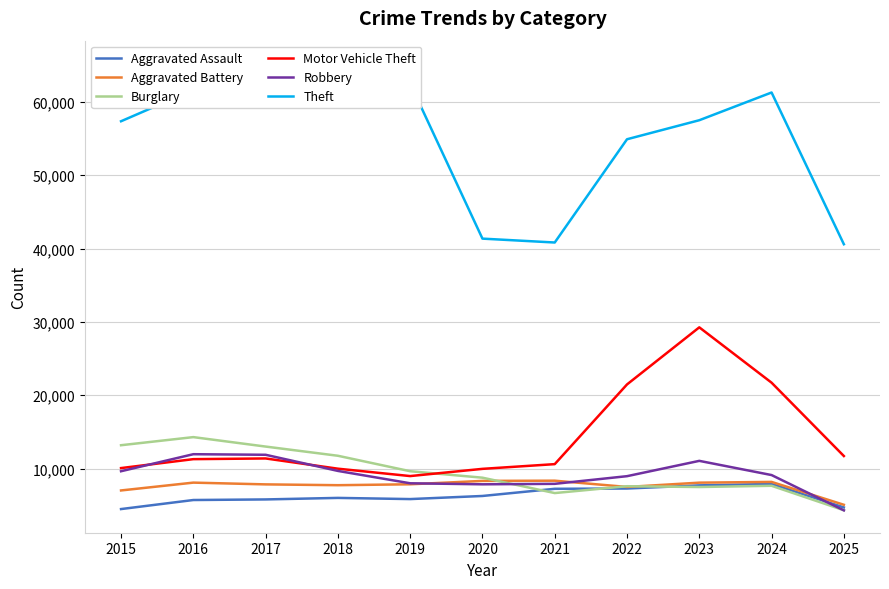

Reading left to right, extract all data points from this chart.

Aggravated Assault: 4480	5713	5793	6002	5841	6265	7242	7281	7712	7905	4701
Aggravated Battery: 7018	8085	7845	7734	7858	8320	8348	7495	8080	8182	5064
Burglary: 13184	14289	13001	11747	9639	8758	6661	7594	7486	7654	4320
Motor Vehicle Theft: 10068	11285	11380	9985	8978	9962	10605	21472	29255	21710	11711
Robbery: 9638	11960	11881	9681	7995	7855	7920	8964	11052	9116	4304
Theft: 57353	61625	64386	65290	62498	41350	40821	54899	57493	61273	40586